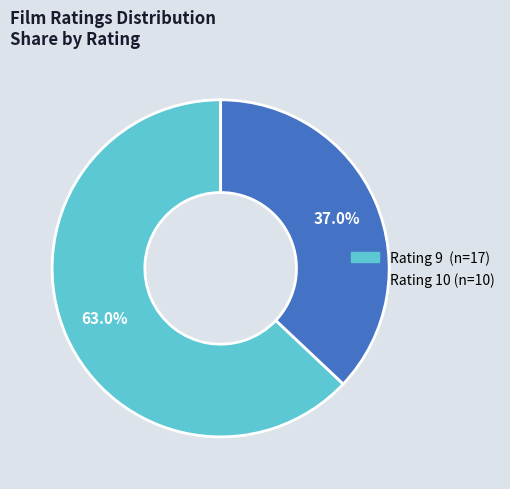

Which slice represents more than half of the pie?

Rating 9